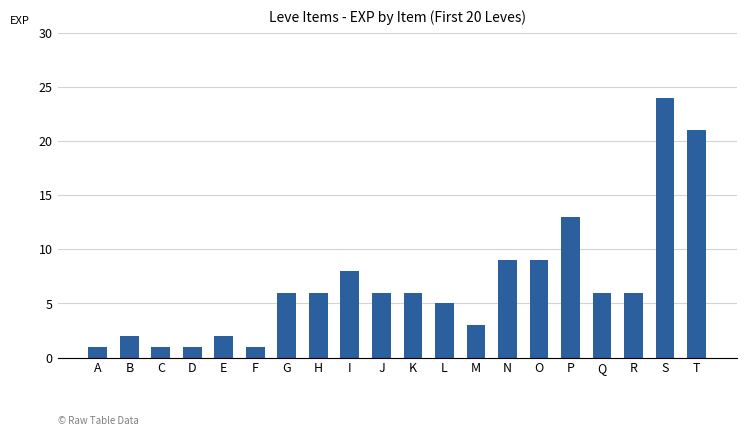

What is the value of the 2nd bar from the left?

2